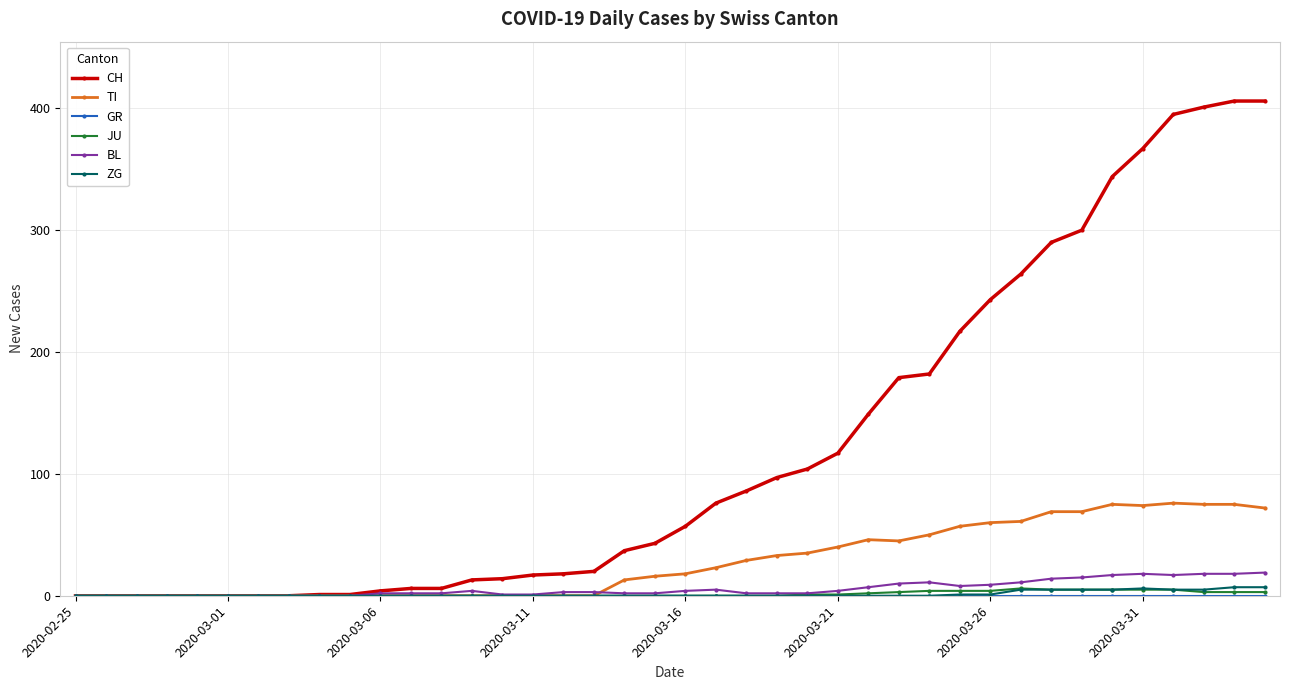

How many data points in TI are less than 18?

20